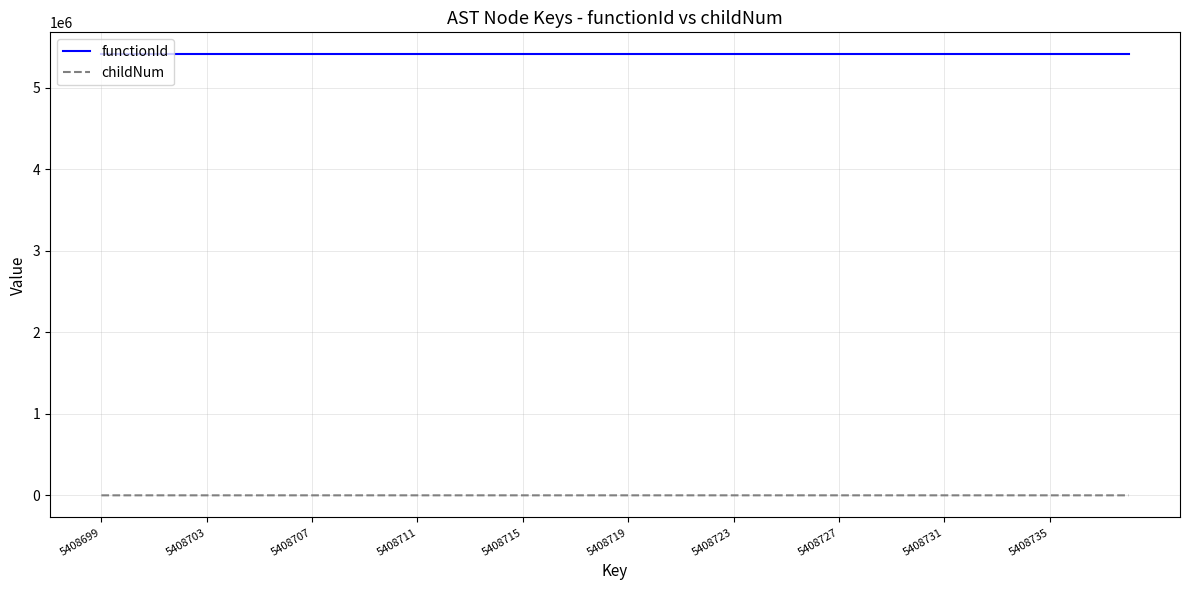

What is the maximum value shown in the chart?

5408698